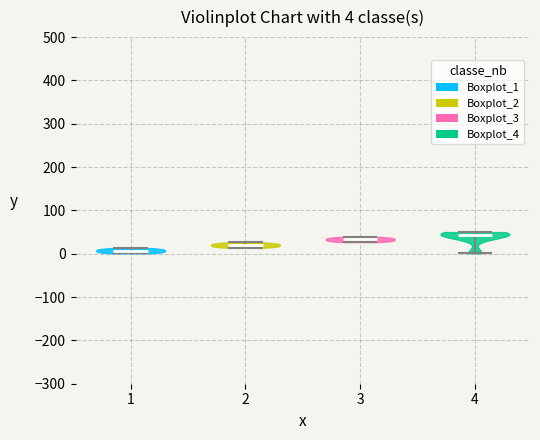

Which violin has the lowest median line?

1